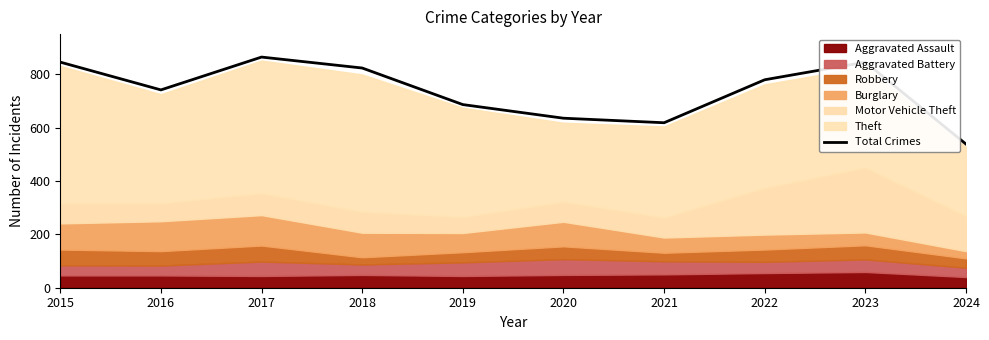

List the labels in order of value, largest first.

2017, 2015, 2023, 2018, 2022, 2016, 2019, 2020, 2021, 2024